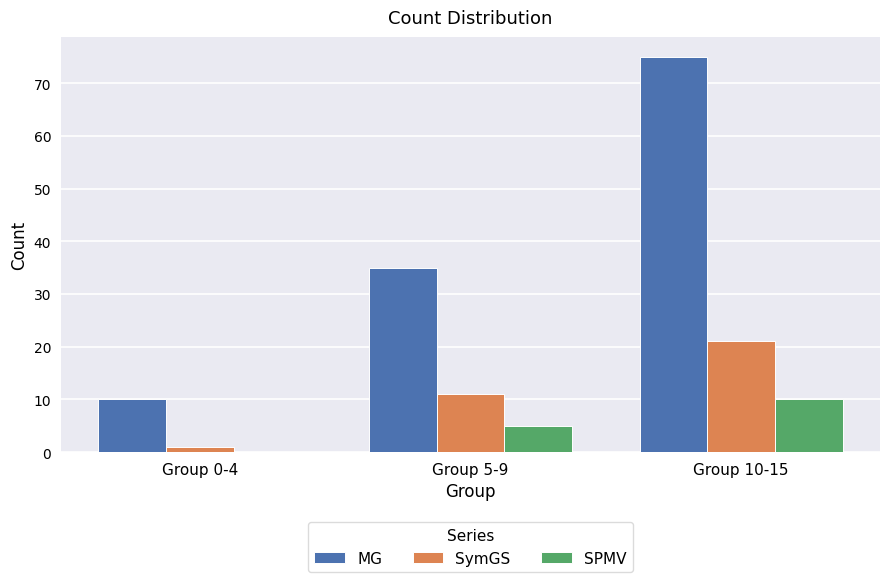

Is it true that SPMV equals 0 at Group 0-4?

True